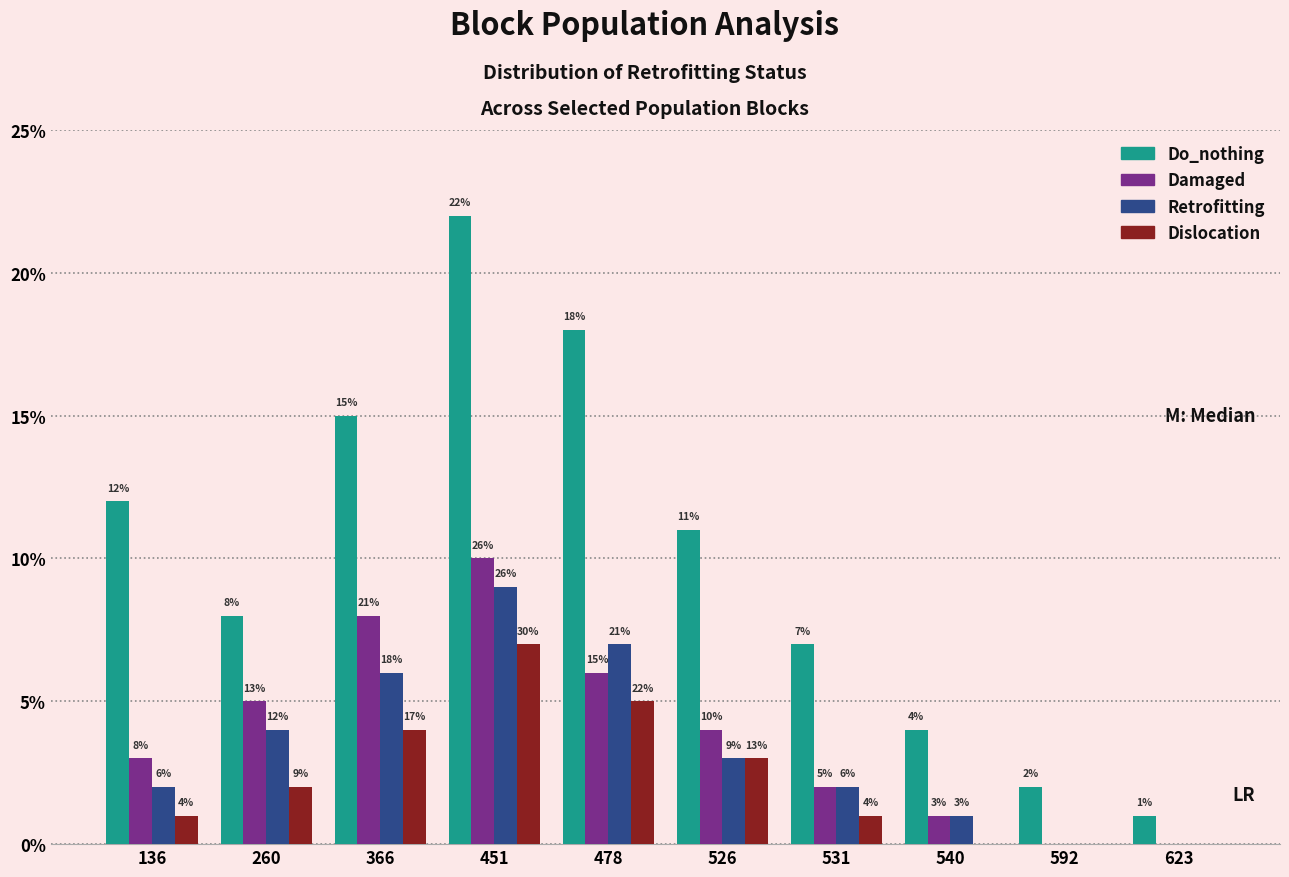

Which series changed the most between 136 and 592?

Do_nothing